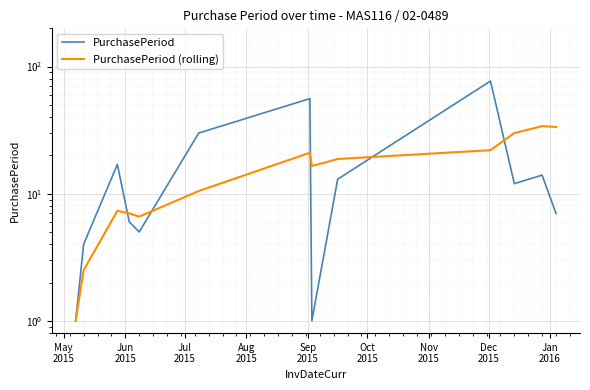

Is it true that PurchasePeriod (rolling) equals 5.9 at Dec
2015?

False